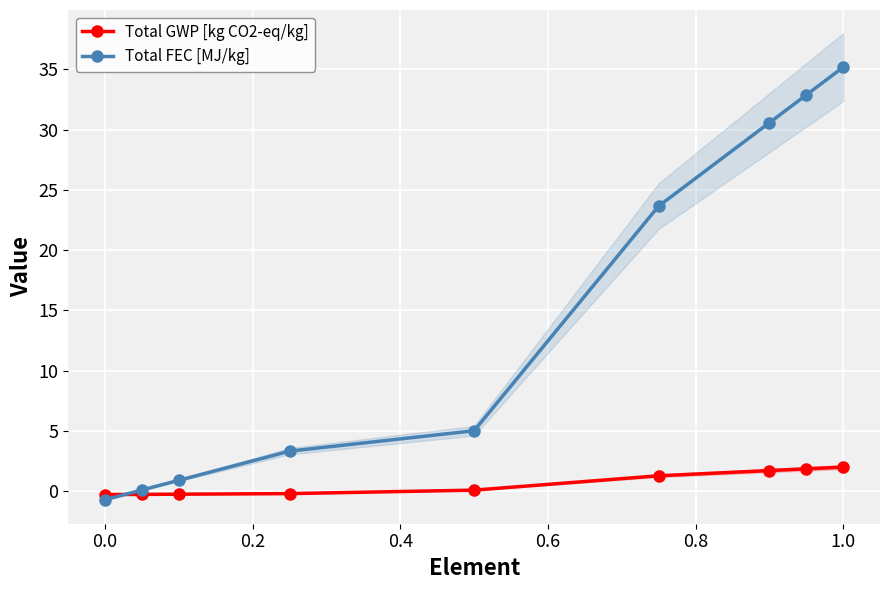

The Total FEC [MJ/kg] series shows -0.7 at 0.0. True or false?

True